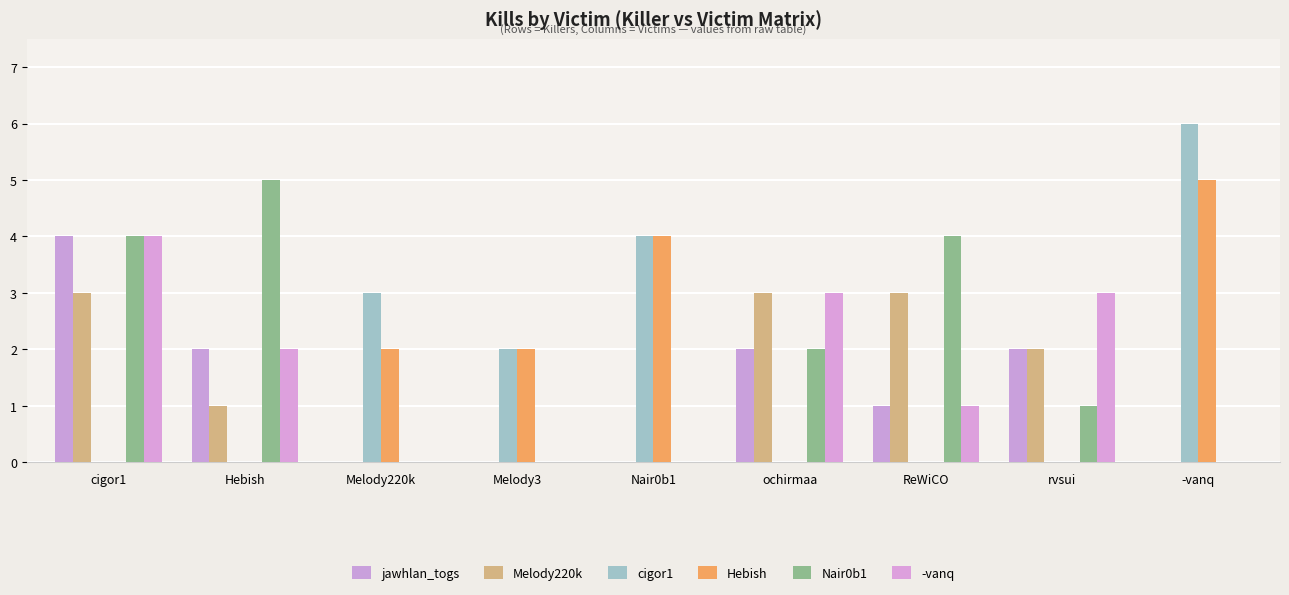

Are the bars grouped side by side (vs. stacked)?

Yes